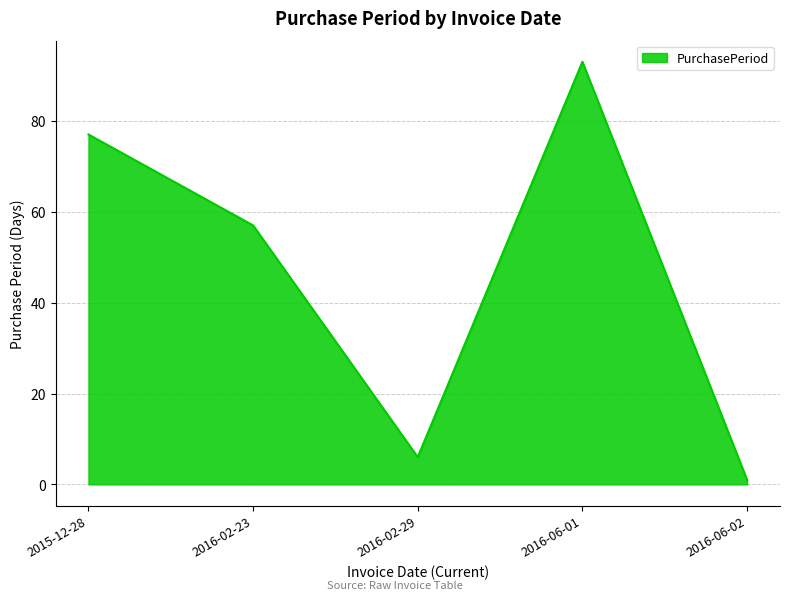

Where is the data nearest to the value 47?

2016-02-23